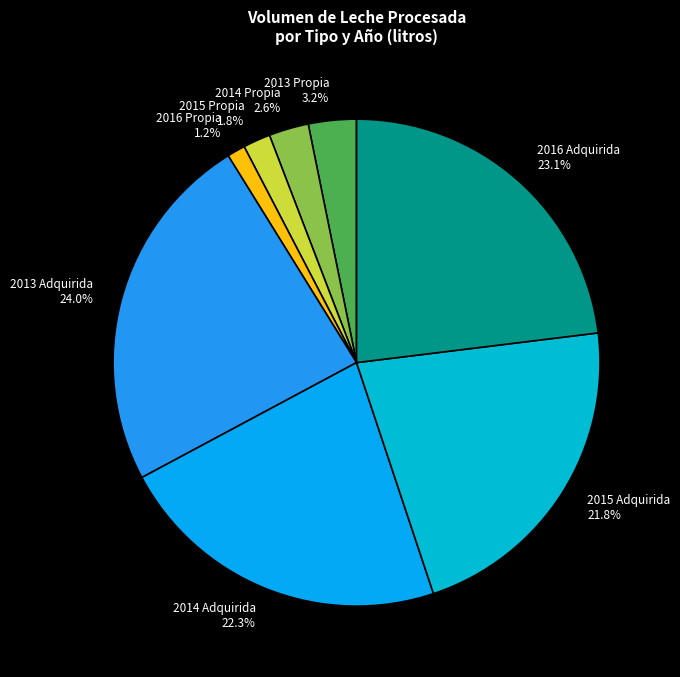

Is there a majority slice in this chart?

No